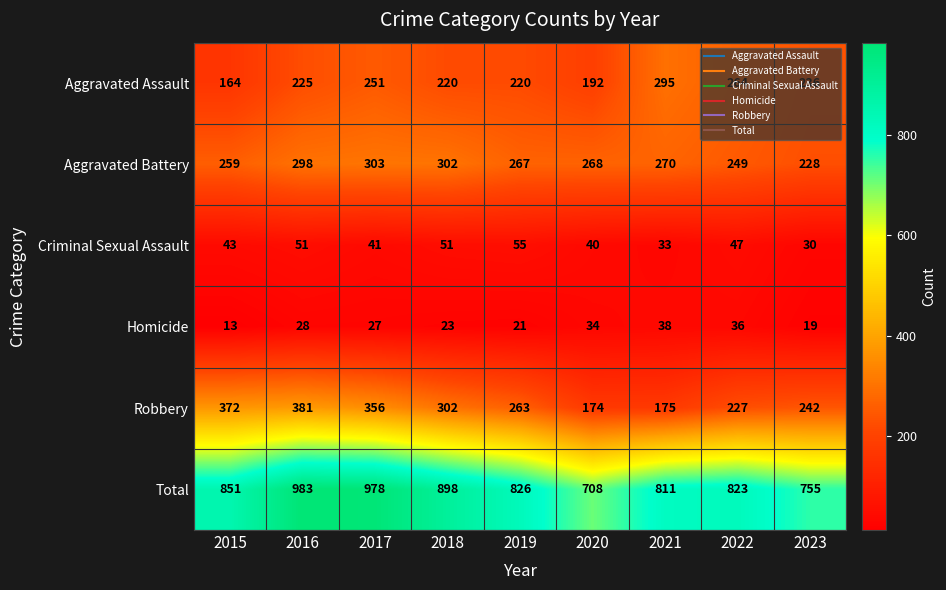

What is the maximum value shown in the chart?

983